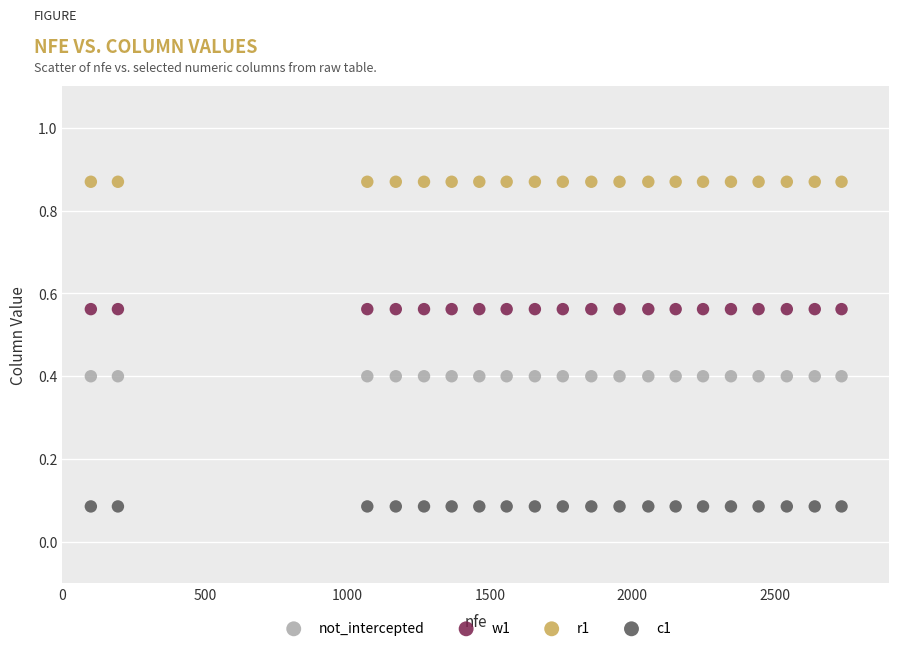

Which series reaches the maximum Y coordinate?

r1